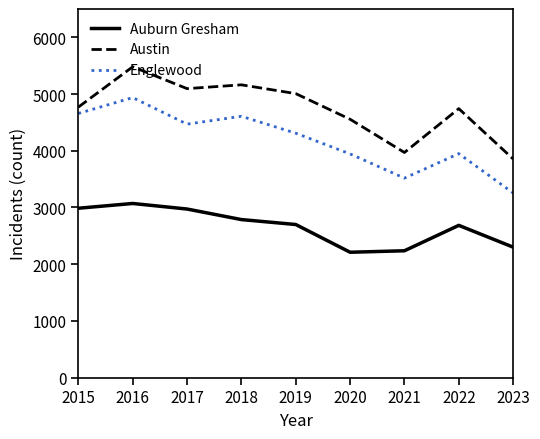

True or false: Englewood and Austin cross at least once.

False